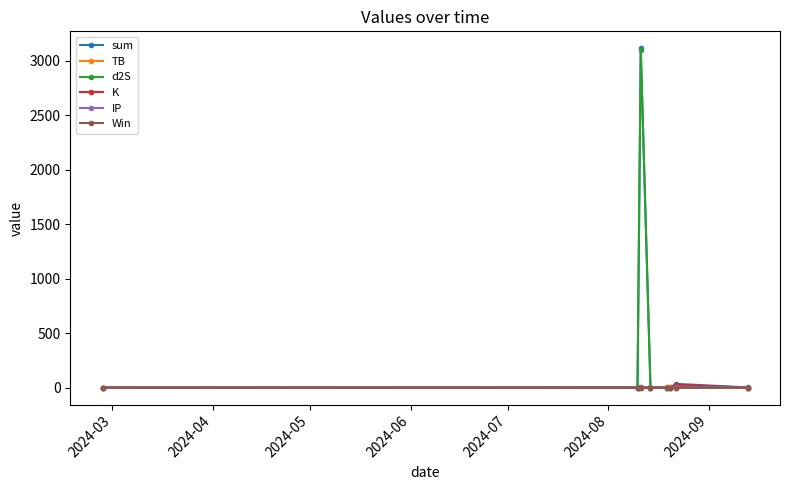

Rank the series by their maximum value, from lowest to highest.

Win, TB, IP, K, d2S, sum